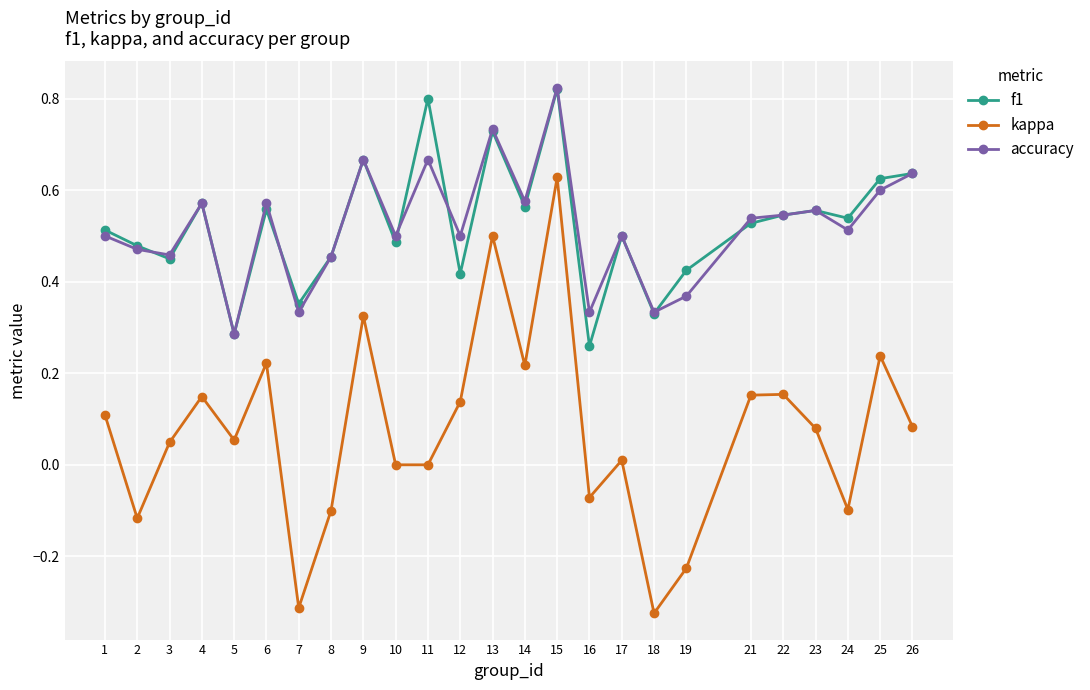

Does the chart display data point markers on the line(s)?

Yes